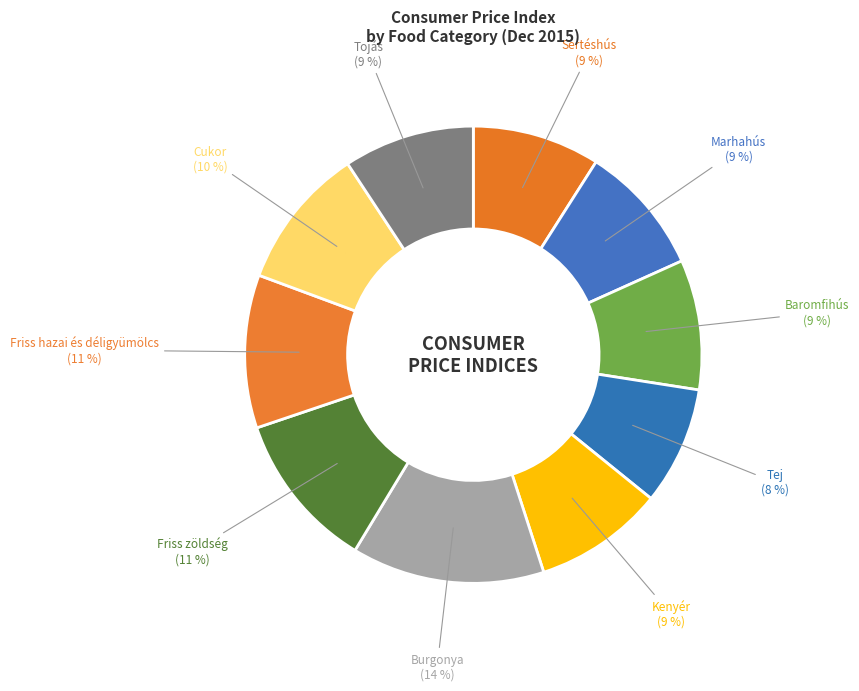

To the nearest percent, what percentage of the pie is Baromfihús?

9%